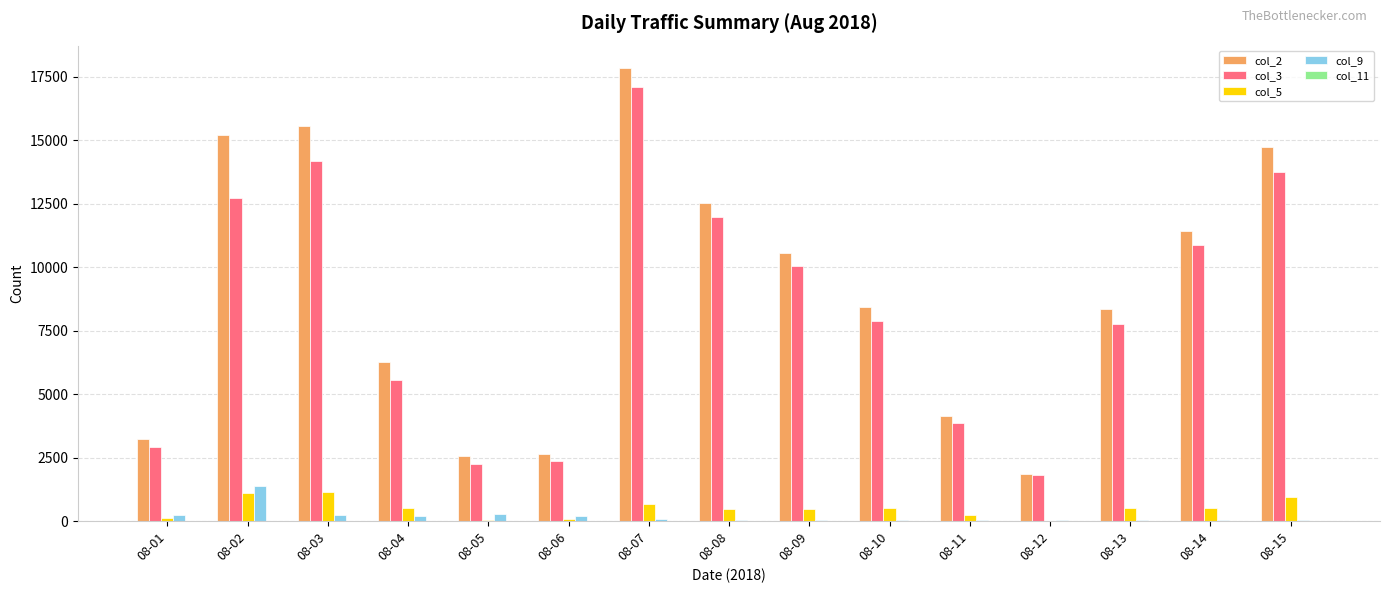

The value of col_3 at 08-12 is 1800. True or false?

True